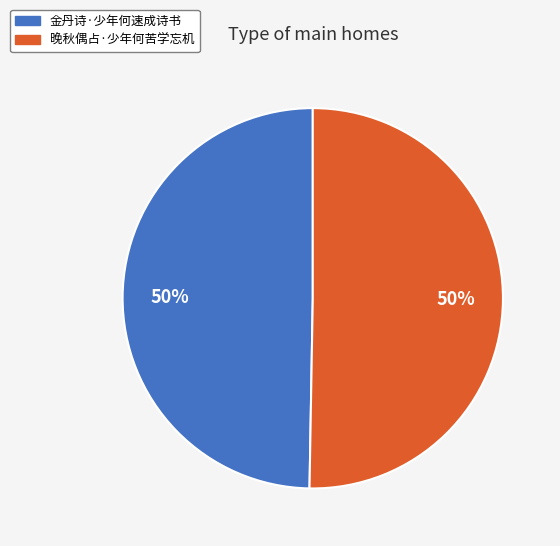

Is it true that 金丹诗·少年何速成诗书 is 35% of the pie?

False